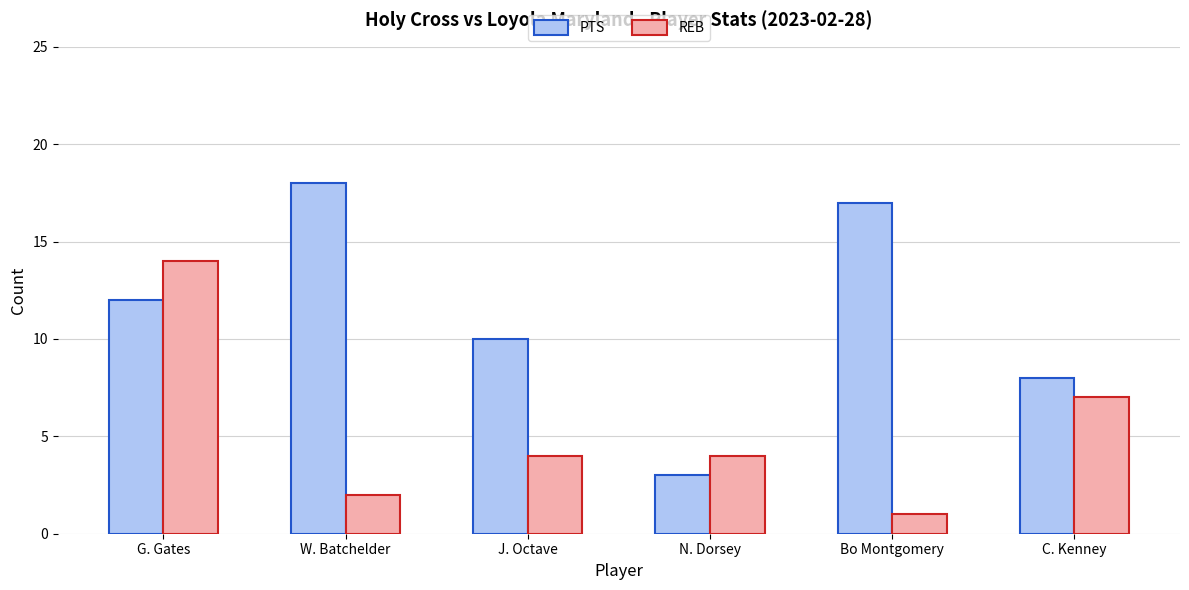

Between W. Batchelder and N. Dorsey, which series saw the biggest shift?

PTS